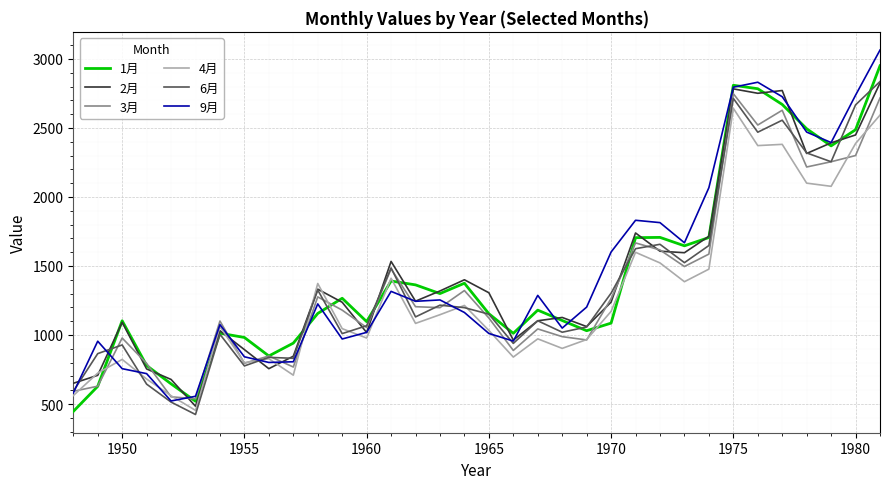

What is the minimum value for 6月?

424